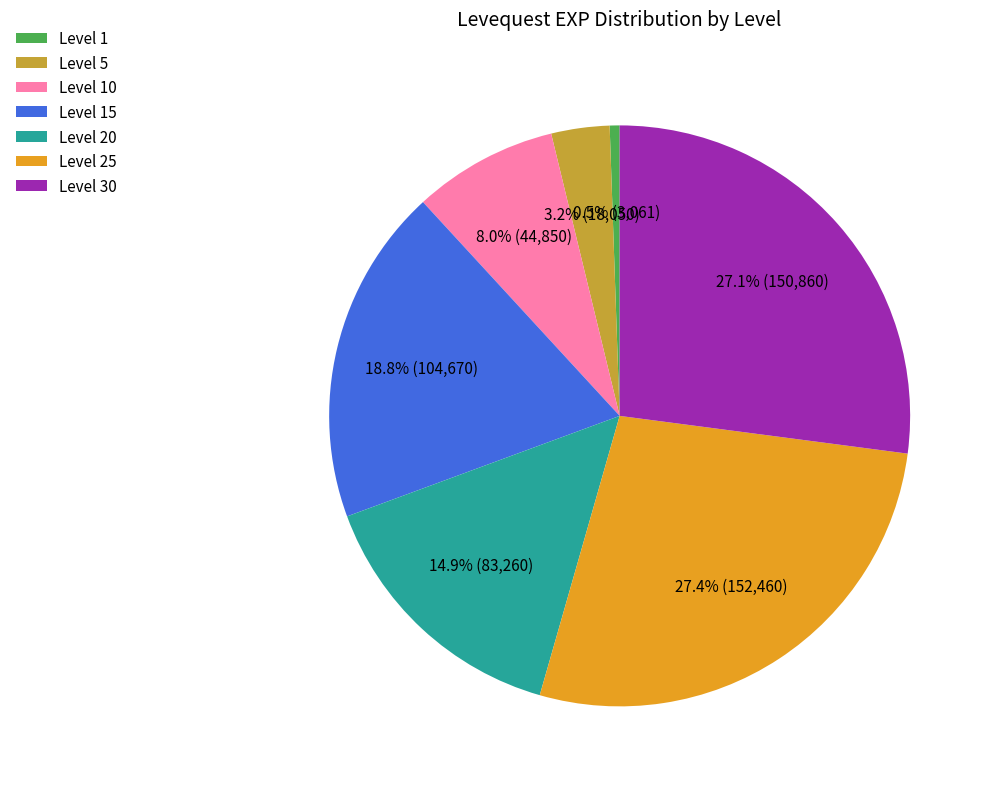

Which category has the smallest portion of the pie?

Level 1